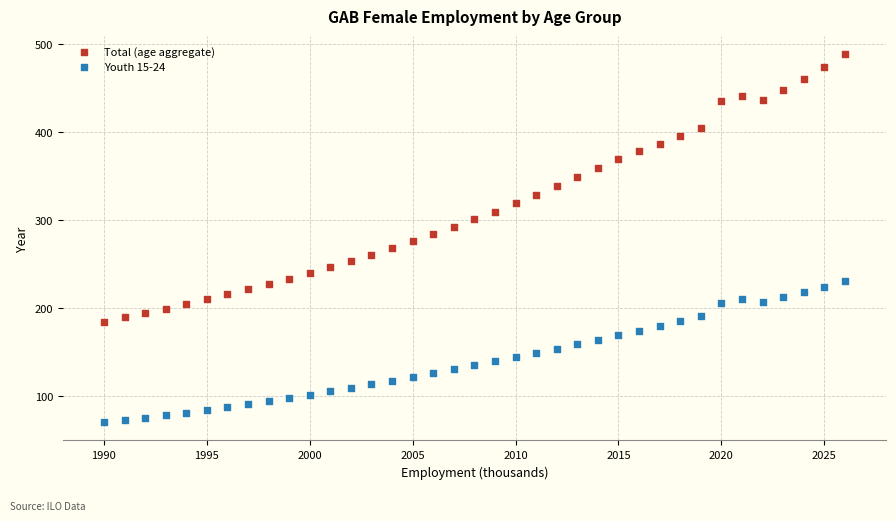

Which series contains the highest Y value?

Total (age aggregate)